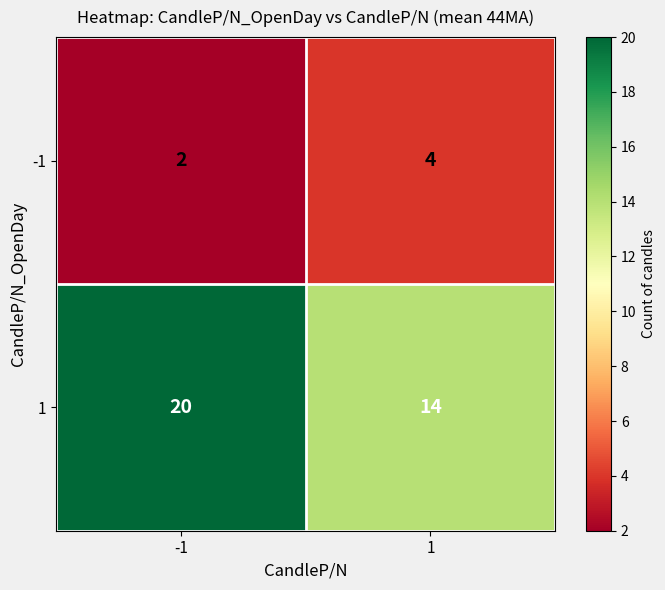

How many values in the 1 series are below 20?

1